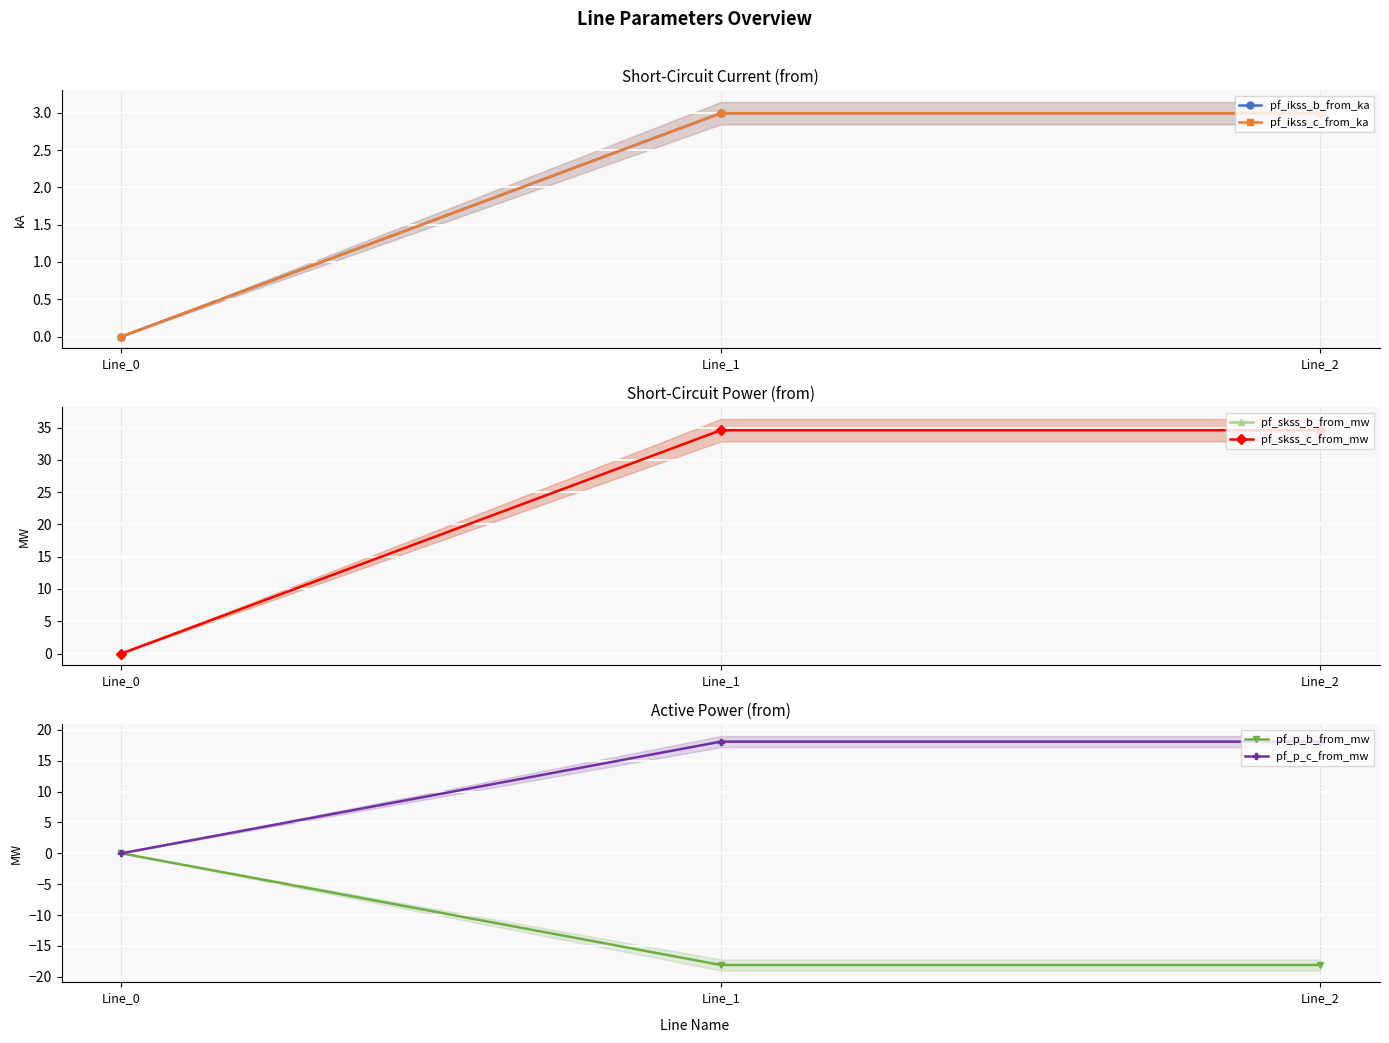

Is the value of pf_p_b_from_mw at Line_0 greater than the value of pf_skss_c_from_mw at Line_0?

Yes